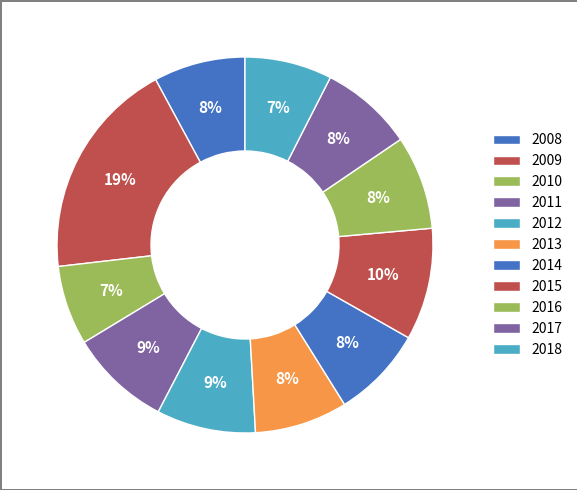

To the nearest percent, what percentage of the pie is 2018?

7%